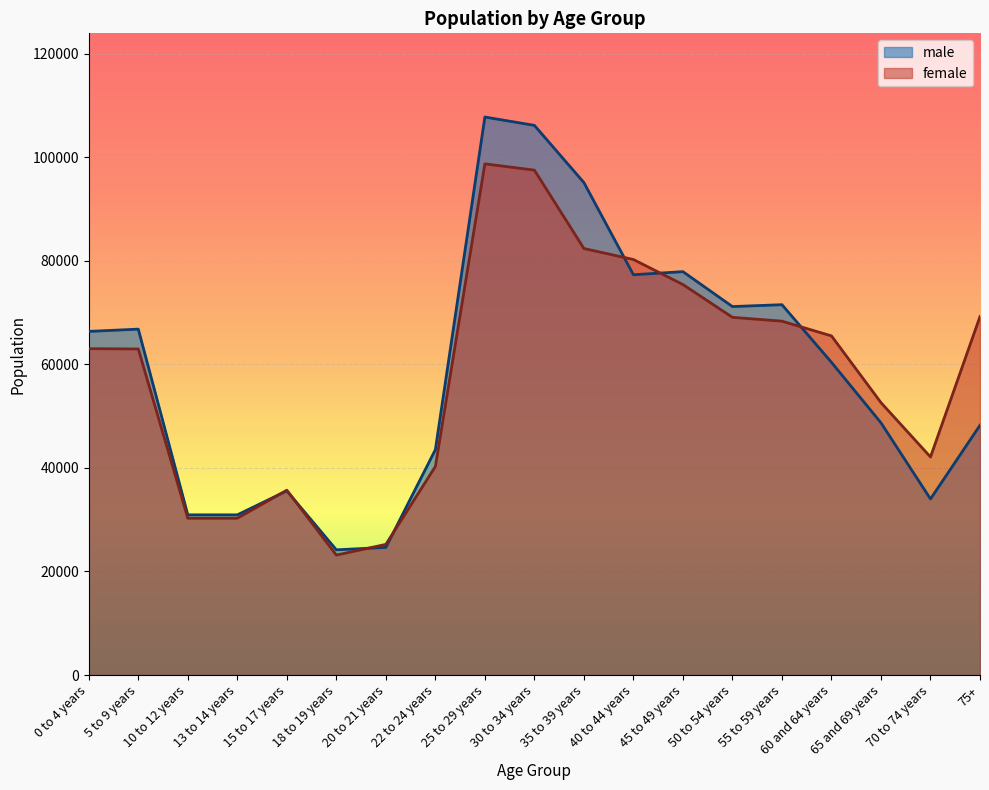

Reading left to right, transcribe all the data shown in this chart.

male: 0 to 4 years=66357	5 to 9 years=66796	10 to 12 years=30936	13 to 14 years=30935	15 to 17 years=35574	18 to 19 years=24184	20 to 21 years=24654	22 to 24 years=43519	25 to 29 years=107750	30 to 34 years=106143	35 to 39 years=95095	40 to 44 years=77301	45 to 49 years=77896	50 to 54 years=71155	55 to 59 years=71516	60 and 64 years=60389	65 and 69 years=48708	70 to 74 years=34003	75+=48234
female: 0 to 4 years=63023	5 to 9 years=62968	10 to 12 years=30286	13 to 14 years=30287	15 to 17 years=35698	18 to 19 years=23168	20 to 21 years=25233	22 to 24 years=40280	25 to 29 years=98711	30 to 34 years=97499	35 to 39 years=82364	40 to 44 years=80241	45 to 49 years=75411	50 to 54 years=69076	55 to 59 years=68337	60 and 64 years=65490	65 and 69 years=52606	70 to 74 years=42110	75+=69230